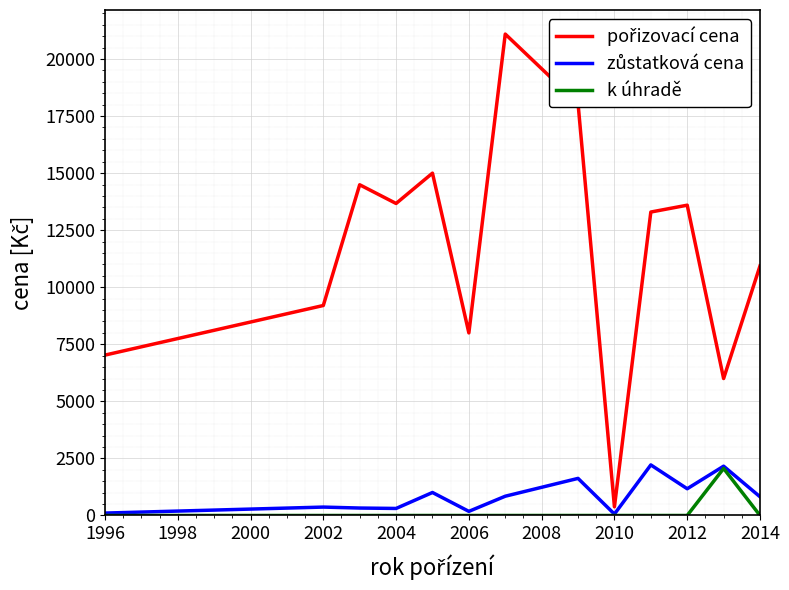

Which series has the largest range (max minus min)?

pořizovací cena